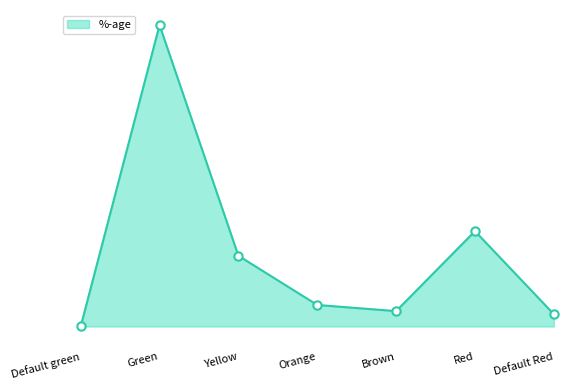

Does the chart display data point markers on the line(s)?

Yes